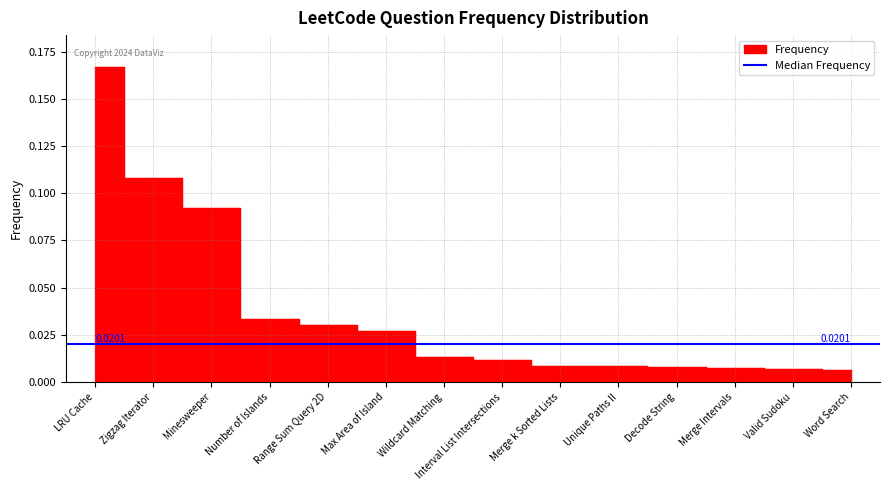

At which label is the value closest to 0?

Word Search